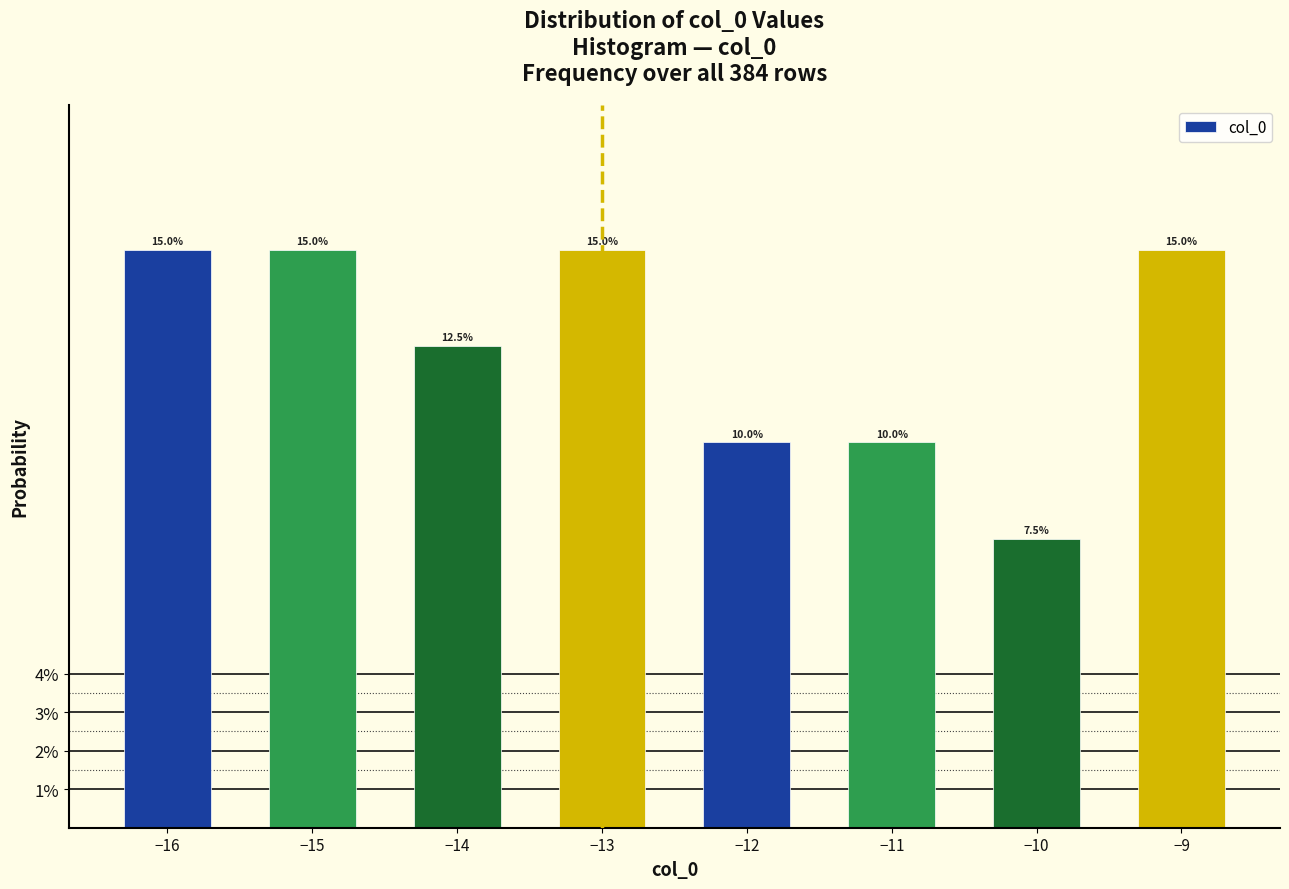

Does the chart contain any negative values?

No